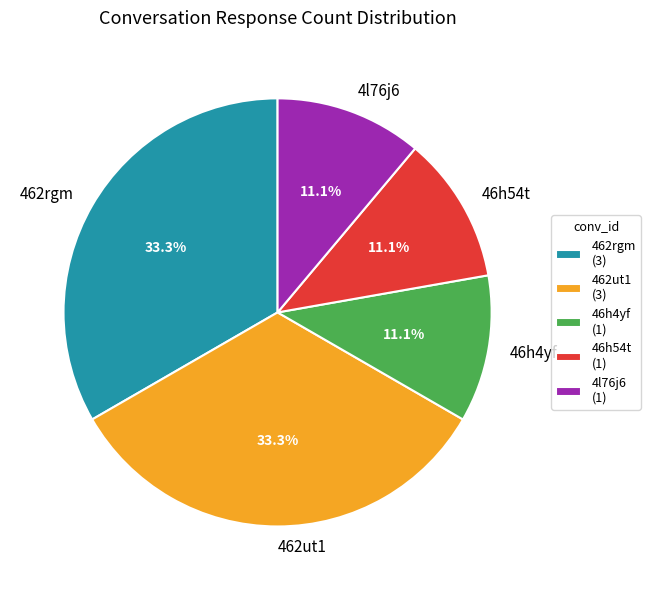

What percentage is the 462ut1 slice, to the nearest percent?

33%